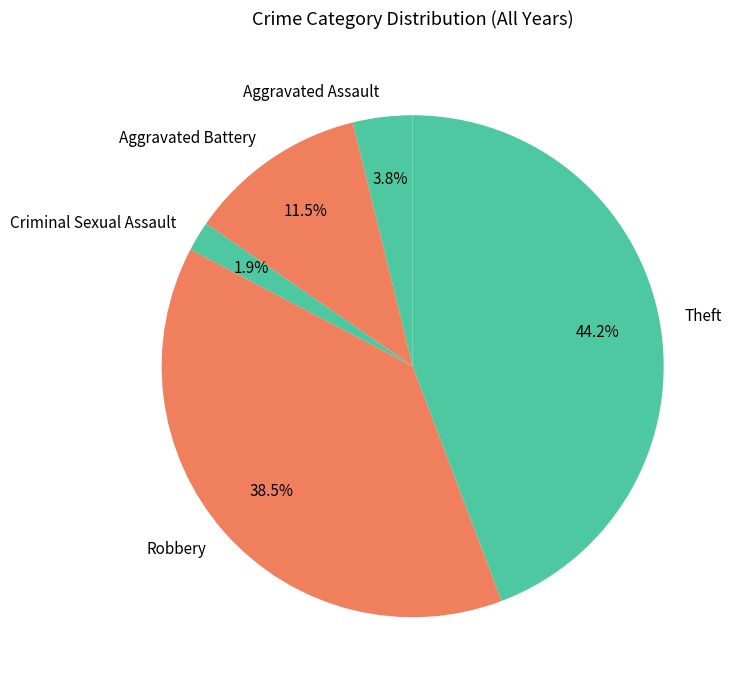

Between Aggravated Assault and Aggravated Battery, which is larger?

Aggravated Battery